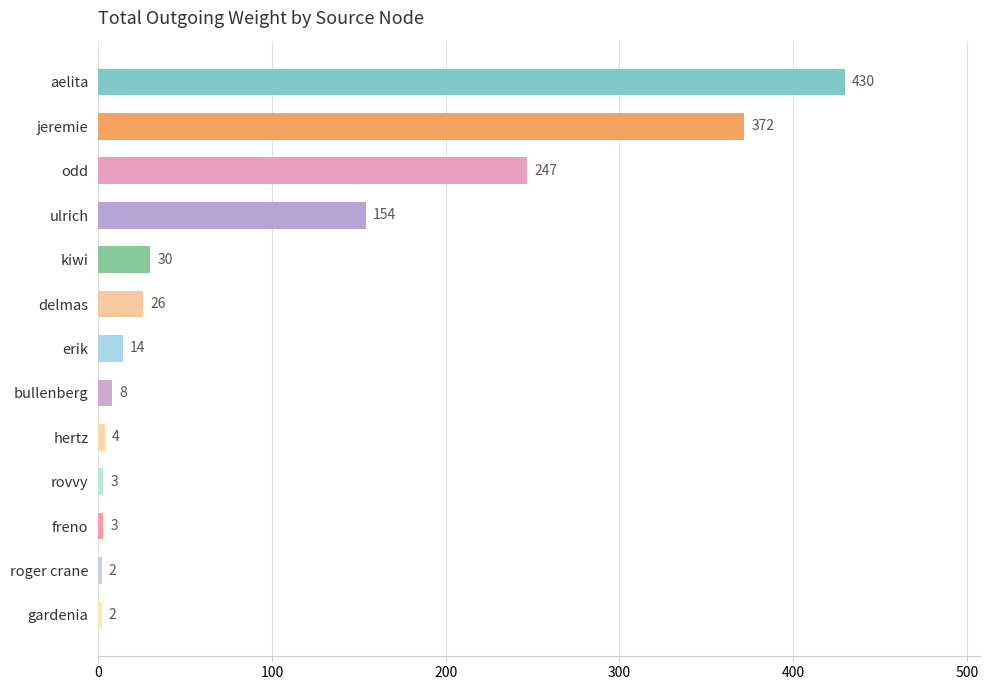

Approximately how many times larger is the value at delmas compared to roger crane?

13.0